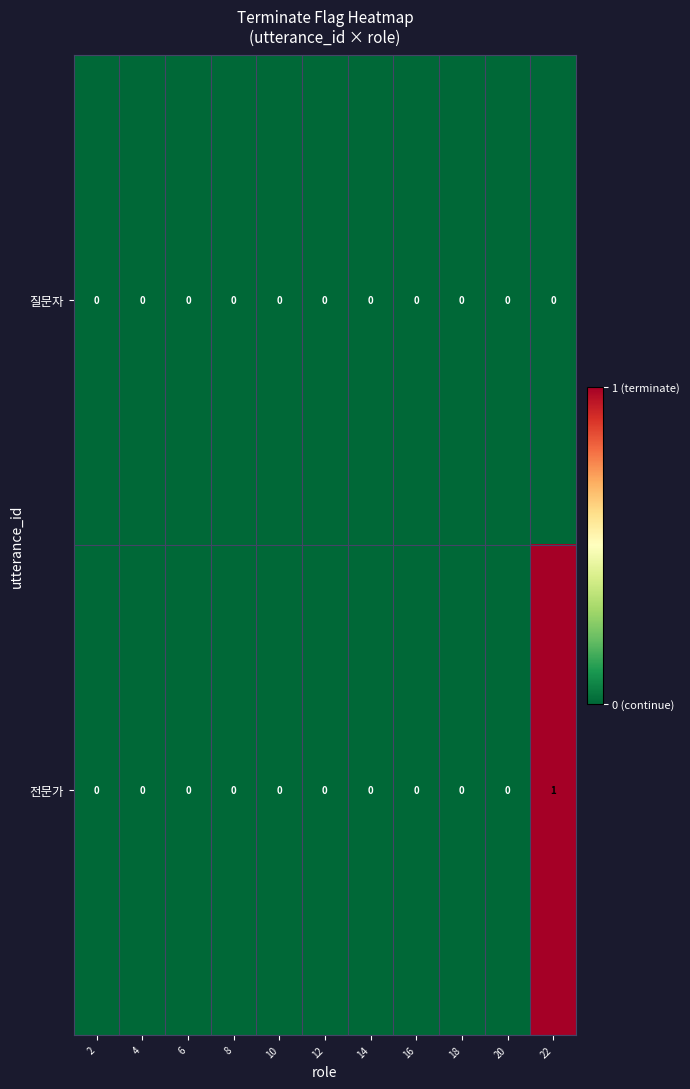

Reading left to right, what are all the values shown in this chart?

질문자: 0	0	0	0	0	0	0	0	0	0	0
전문가: 0	0	0	0	0	0	0	0	0	0	1